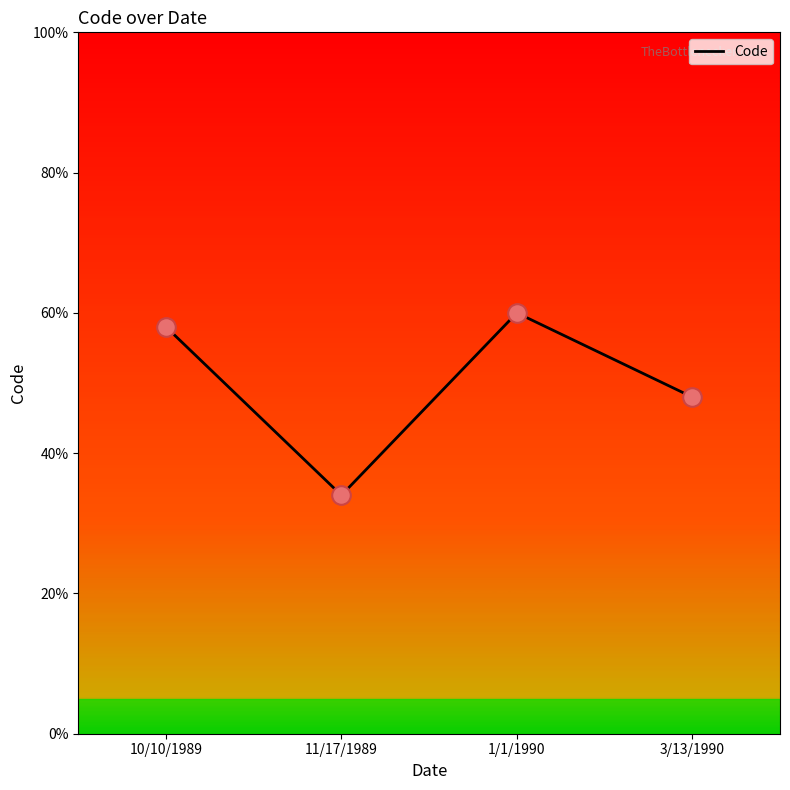

What is the change in value from 10/10/1989 to 1/1/1990?

+2